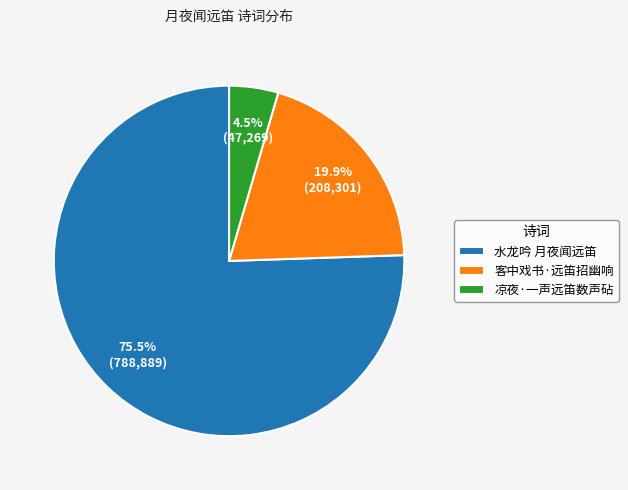

Between 水龙吟 月夜闻远笛 and 客中戏书·远笛招幽响, which is larger?

水龙吟 月夜闻远笛